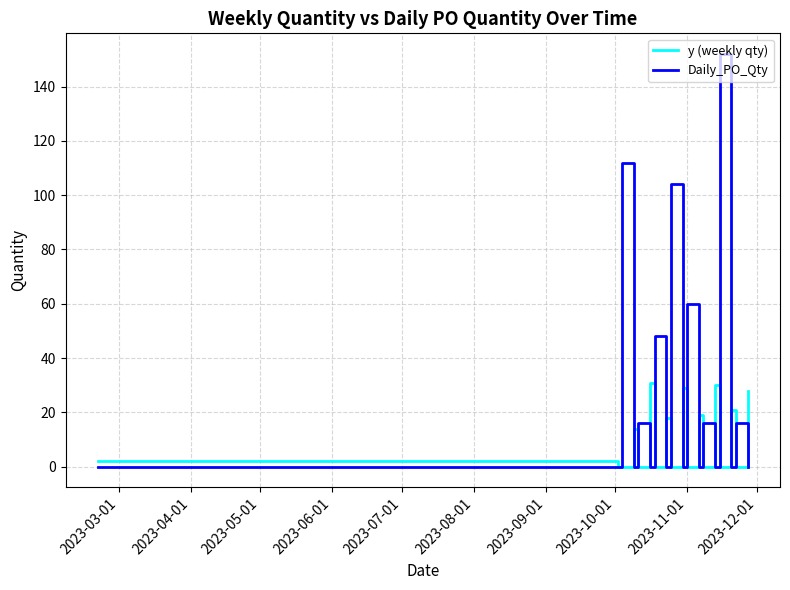

After their last crossing, which series has the higher values: Daily_PO_Qty or y (weekly qty)?

y (weekly qty)